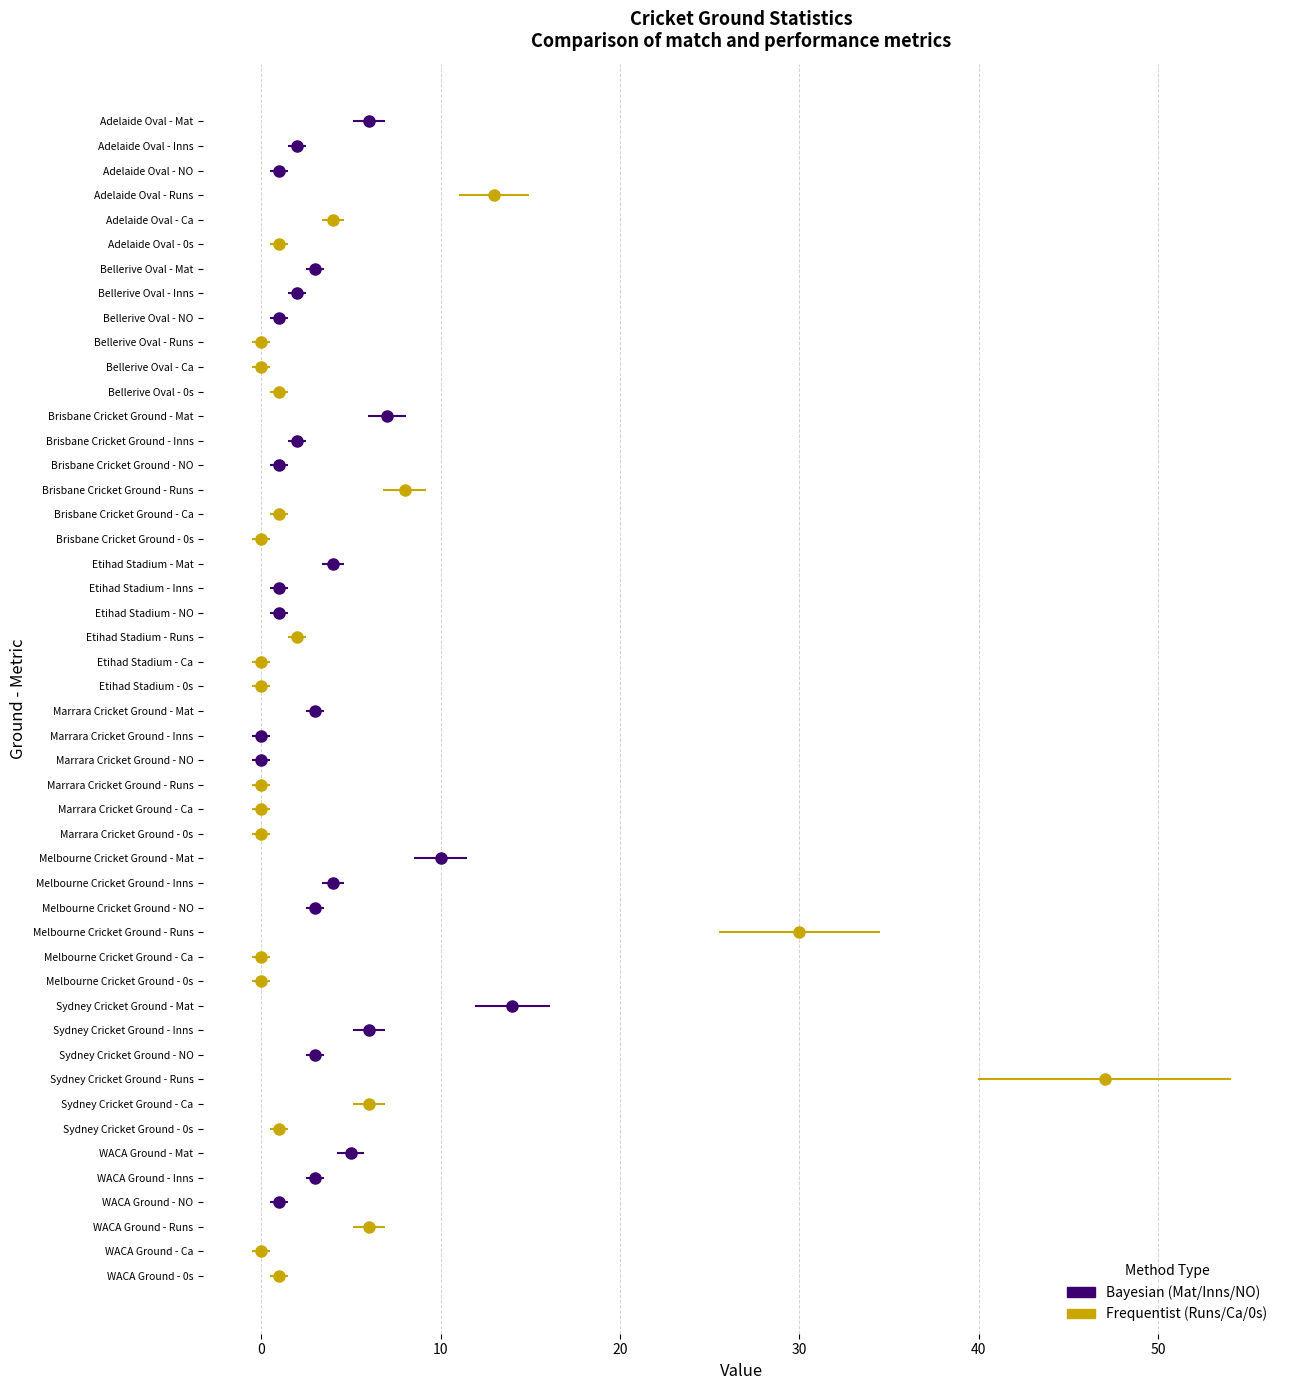

Which series changed the most between Etihad Stadium and WACA Ground?

Runs